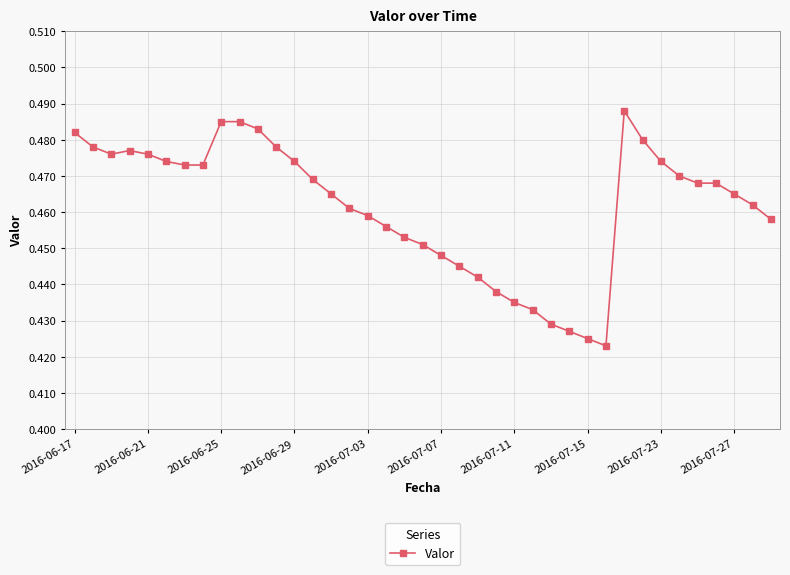

How many data points does each series have?

39